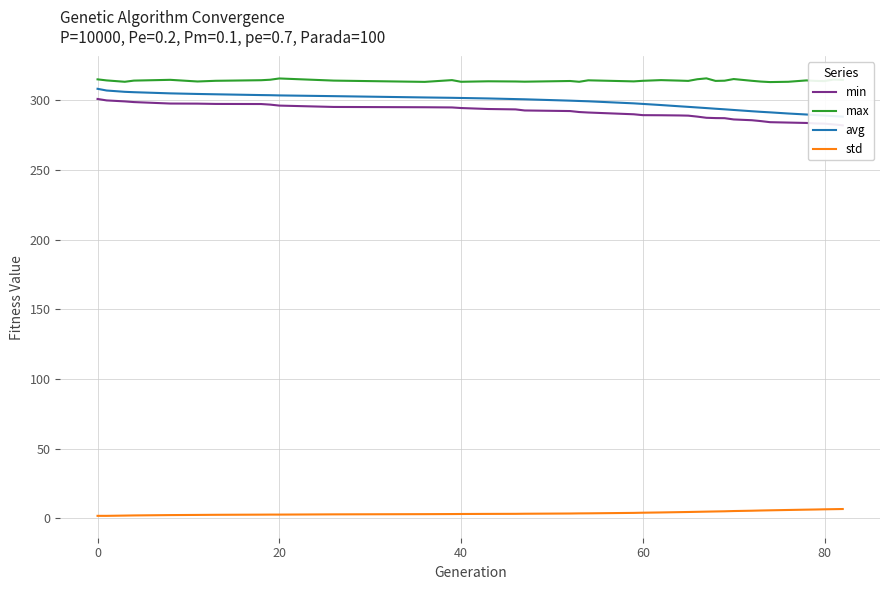

Which has a higher value, 14 or 21?

14